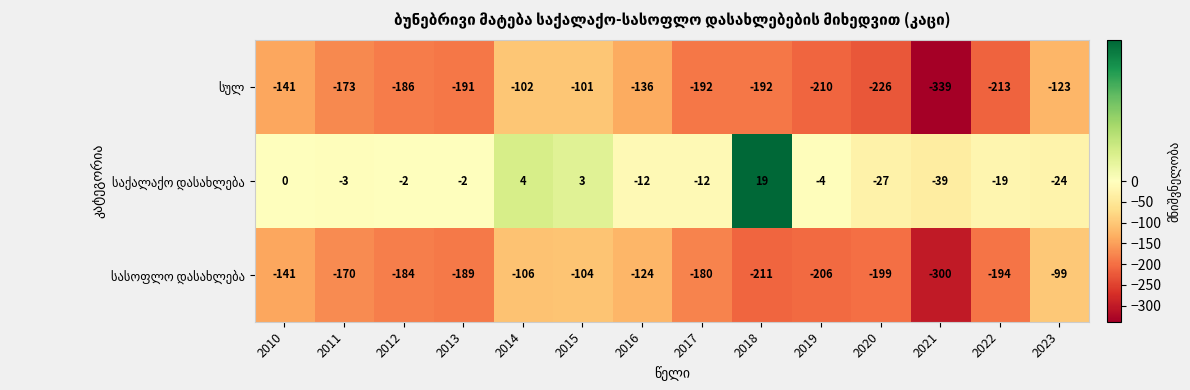

What is the spread (max minus min) of values at 2017?

180